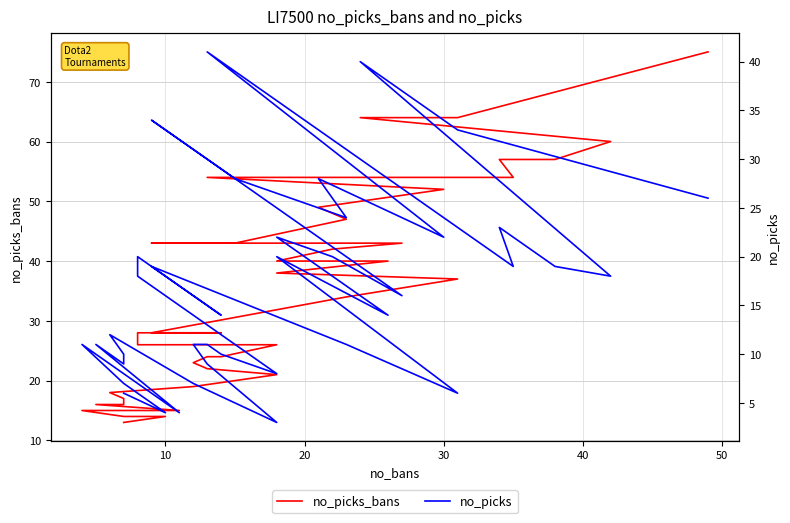

What are all the series names shown in the legend?

no_picks_bans, no_picks